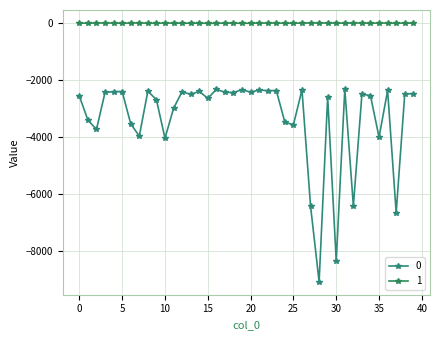

Which category has the highest value in the 0 series?

31